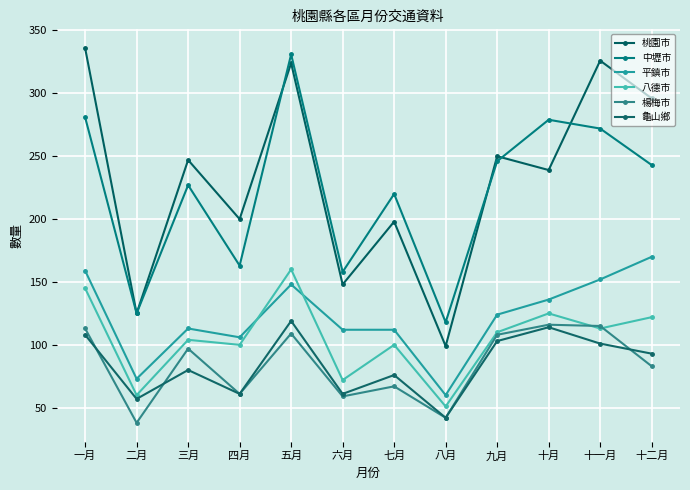

What is the difference between the 桃園市 values at 一月 and 十月?

97